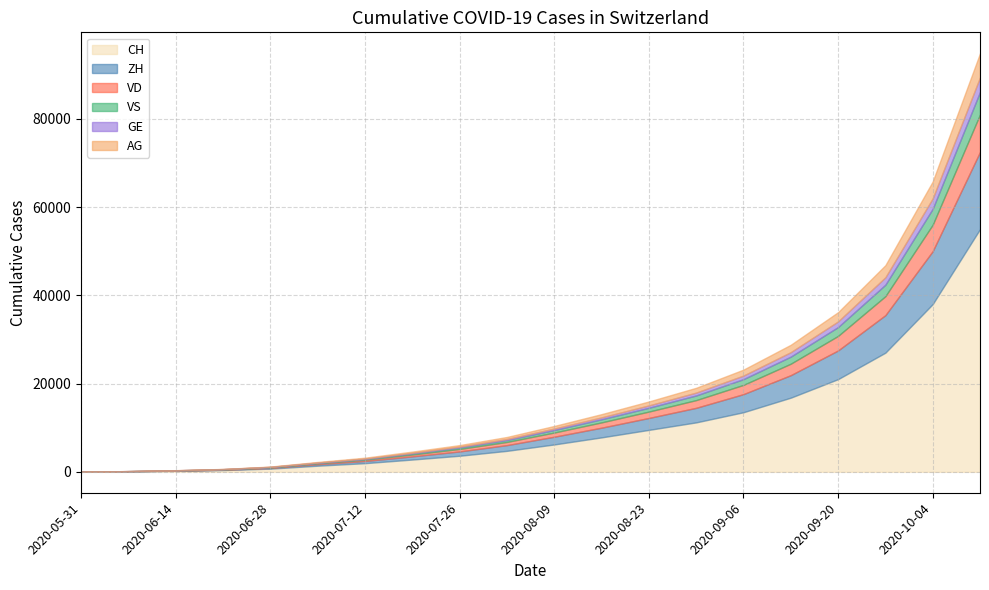

What is the total value across all series at 2020-08-23?

15940